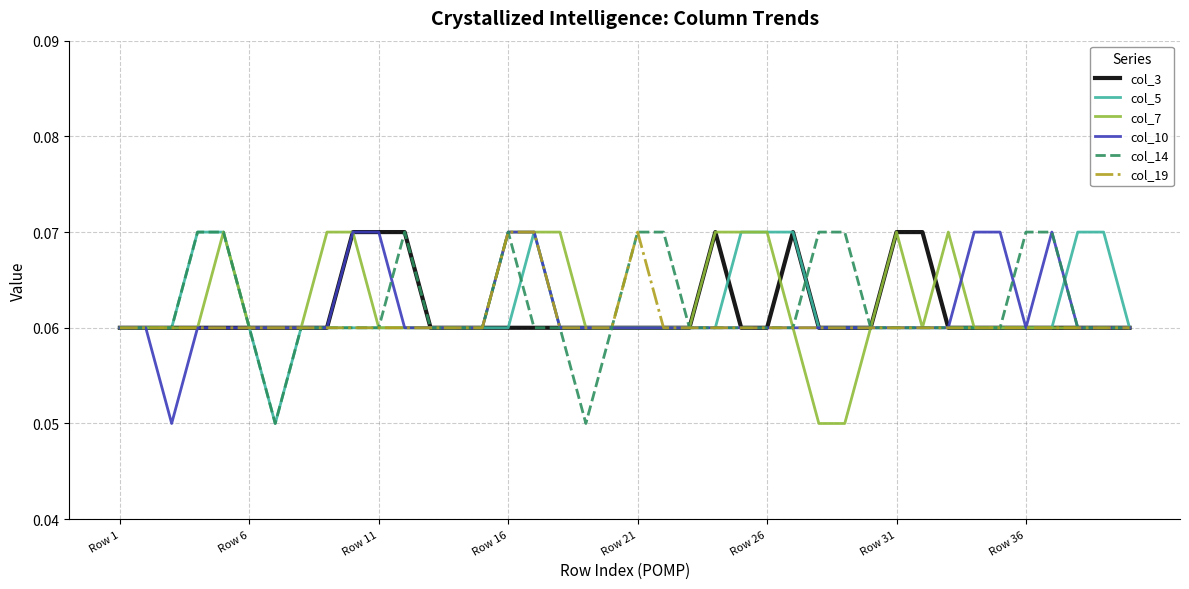

What are all the series names shown in the legend?

col_3, col_5, col_7, col_10, col_14, col_19